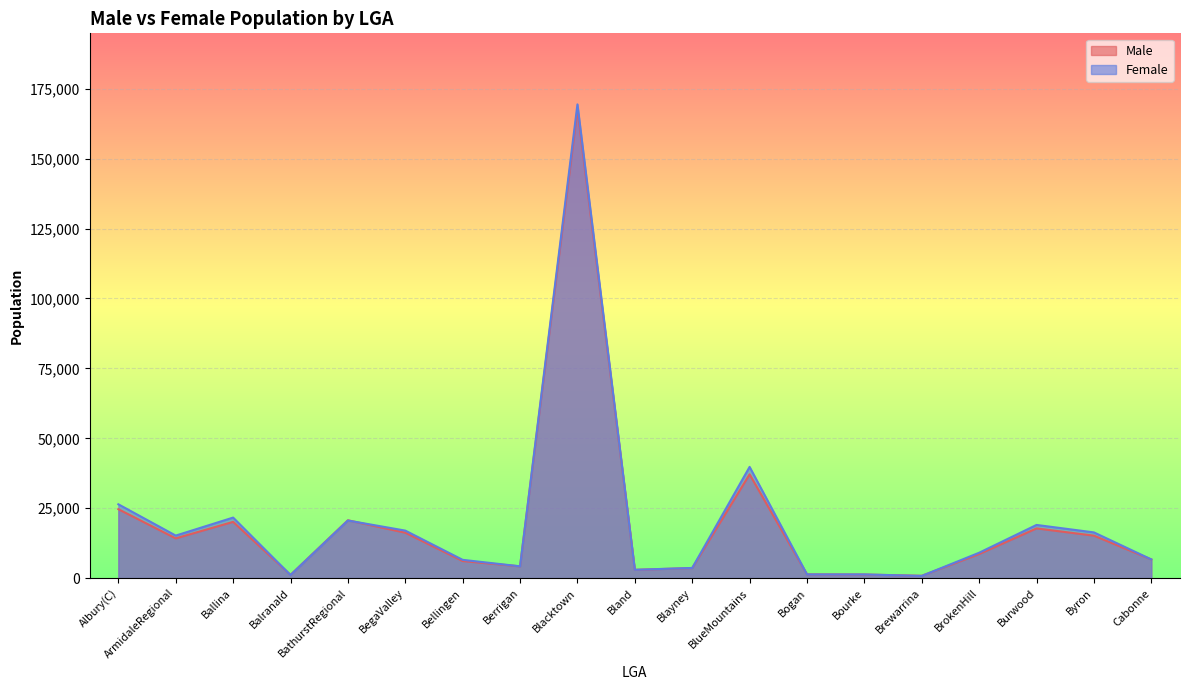

What is the sum of the Female values at Burwood and Ballina?

40686